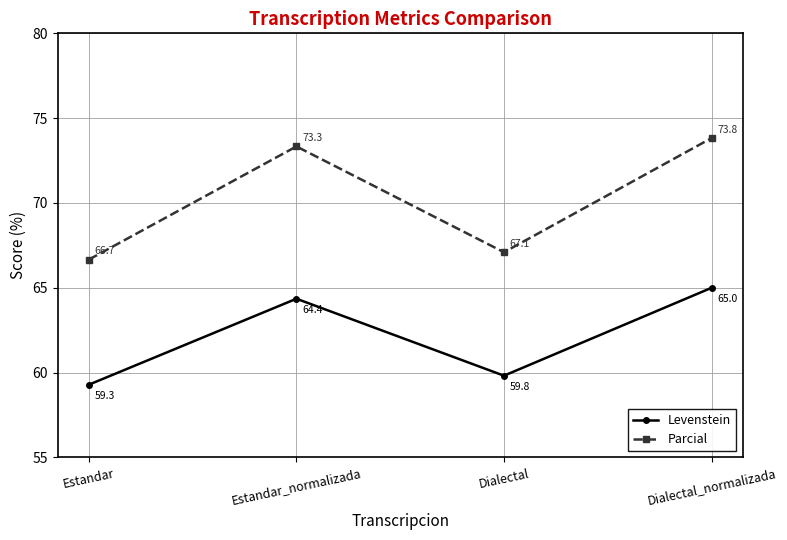

Between Estandar_normalizada and Dialectal, which series saw the biggest shift?

Parcial